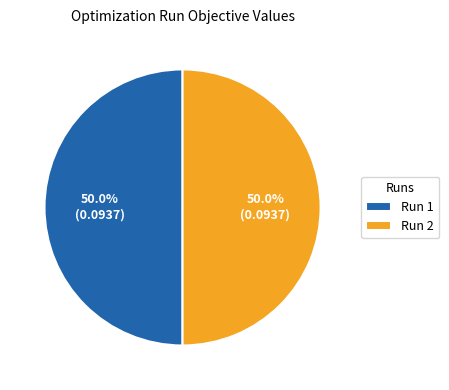

Do Run 1 and Run 2 together represent more than half of the pie?

Yes